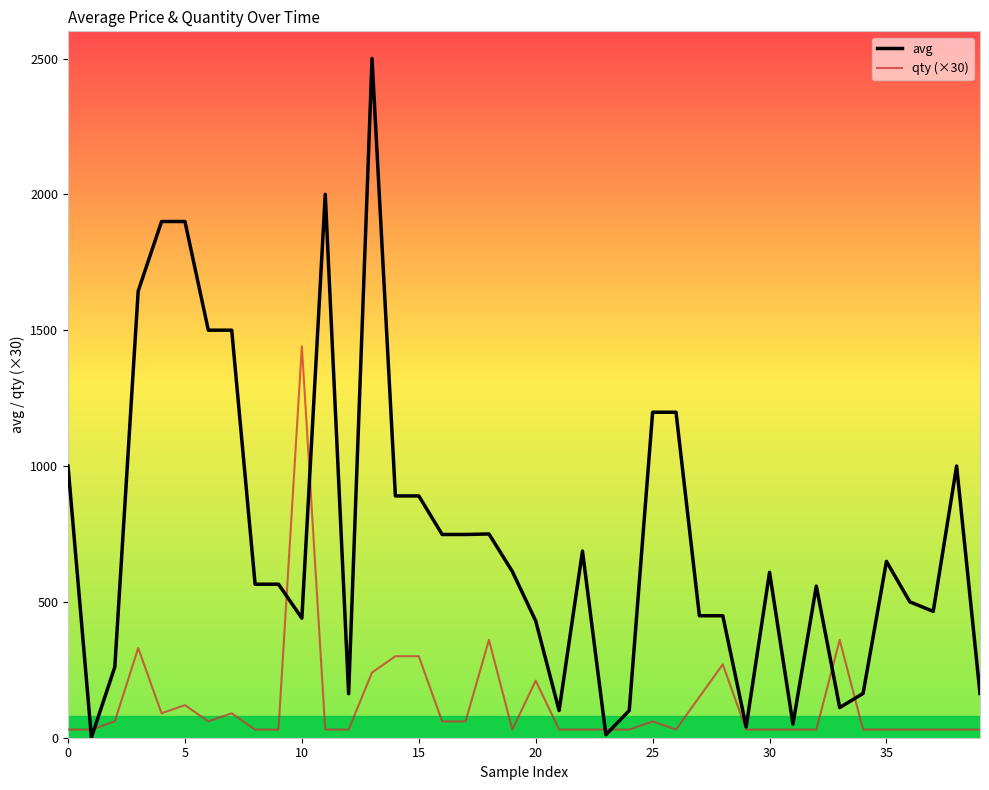

Which series has the widest spread of values?

avg